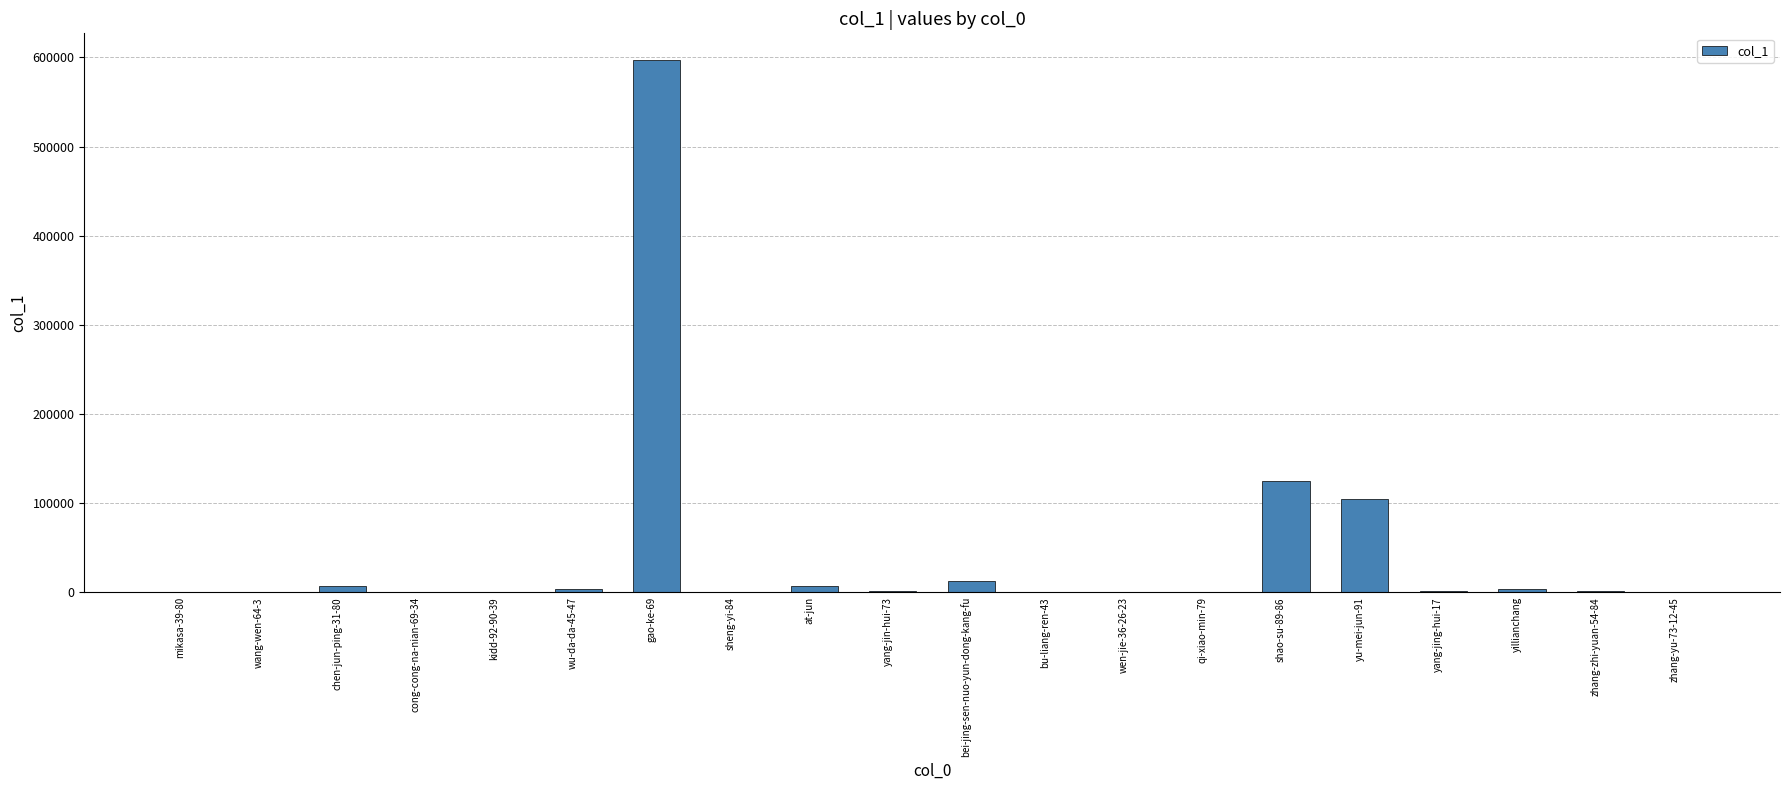

Where is the data nearest to the value 298570?

shao-su-89-86